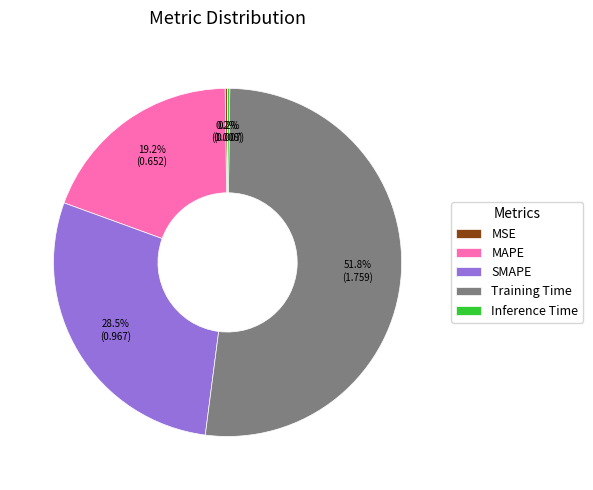

How much of the chart is everything except SMAPE?

71.5%